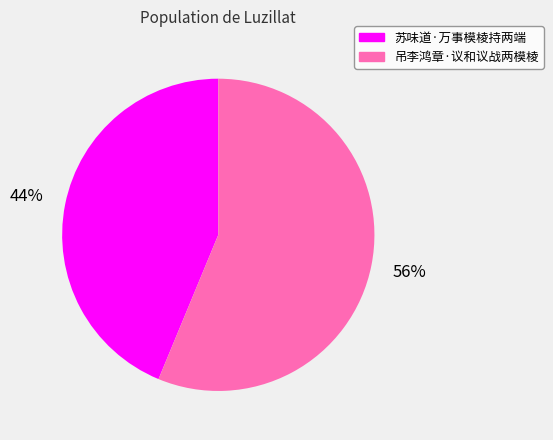

True or false: 苏味道·万事模棱持两端 accounts for 58% of the total.

False